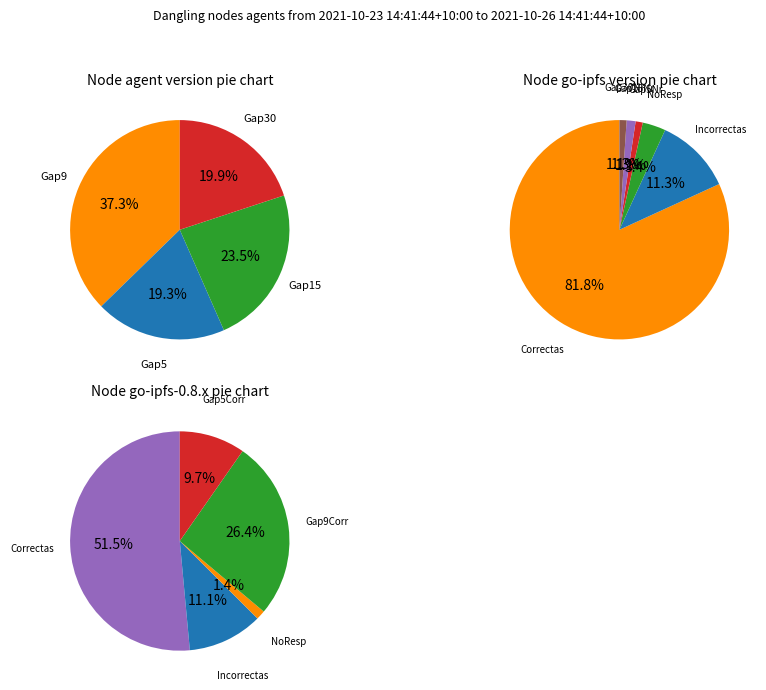

Does 8 represent more than half of the total?

No